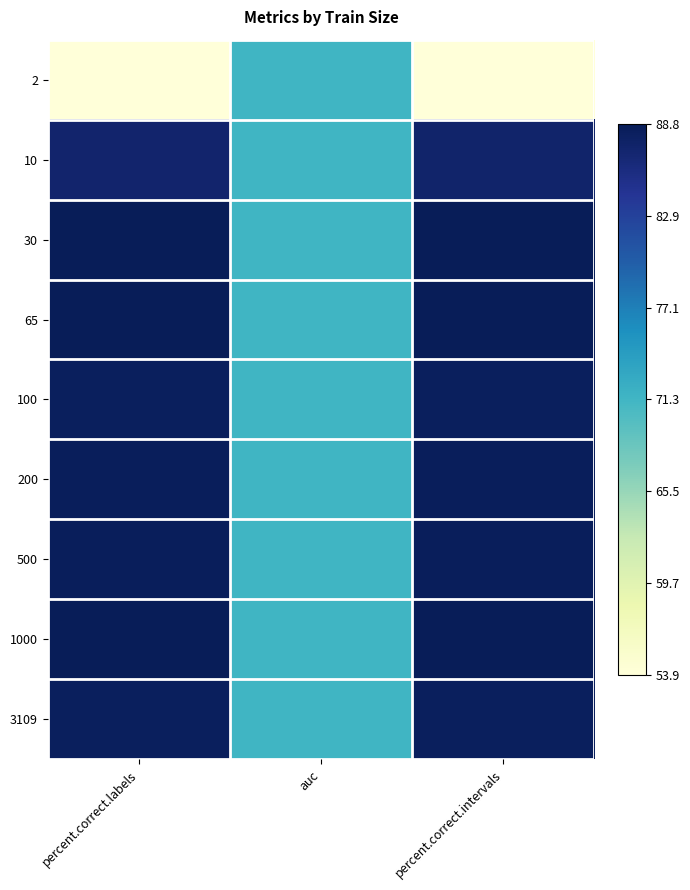

Reading left to right, what are all the values shown in this chart?

2: percent.correct.labels=0.0	auc=0.5	percent.correct.intervals=0.0
10: percent.correct.labels=1.0	auc=0.5	percent.correct.intervals=1.0
30: percent.correct.labels=1.0	auc=0.5	percent.correct.intervals=1.0
65: percent.correct.labels=1.0	auc=0.5	percent.correct.intervals=1.0
100: percent.correct.labels=1.0	auc=0.5	percent.correct.intervals=1.0
200: percent.correct.labels=1.0	auc=0.5	percent.correct.intervals=1.0
500: percent.correct.labels=1.0	auc=0.5	percent.correct.intervals=1.0
1000: percent.correct.labels=1.0	auc=0.5	percent.correct.intervals=1.0
3109: percent.correct.labels=1.0	auc=0.5	percent.correct.intervals=1.0